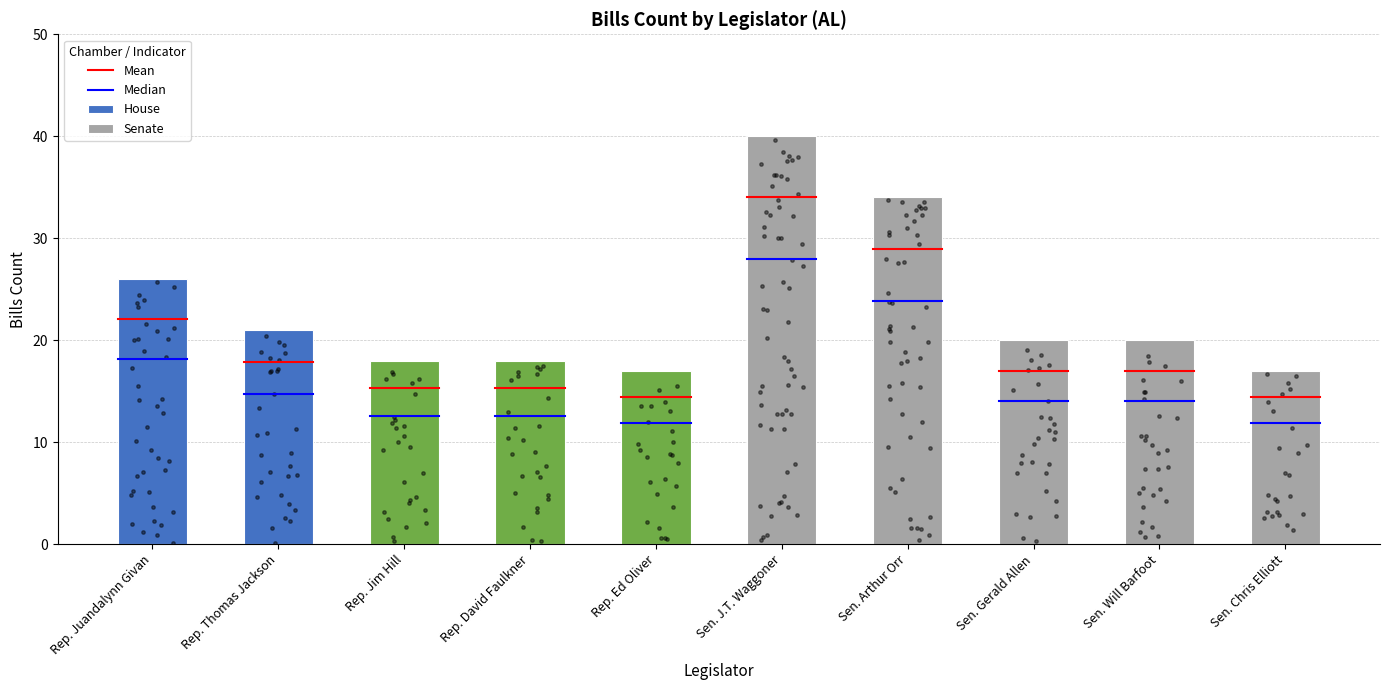

Which series reaches the minimum Y coordinate?

Median